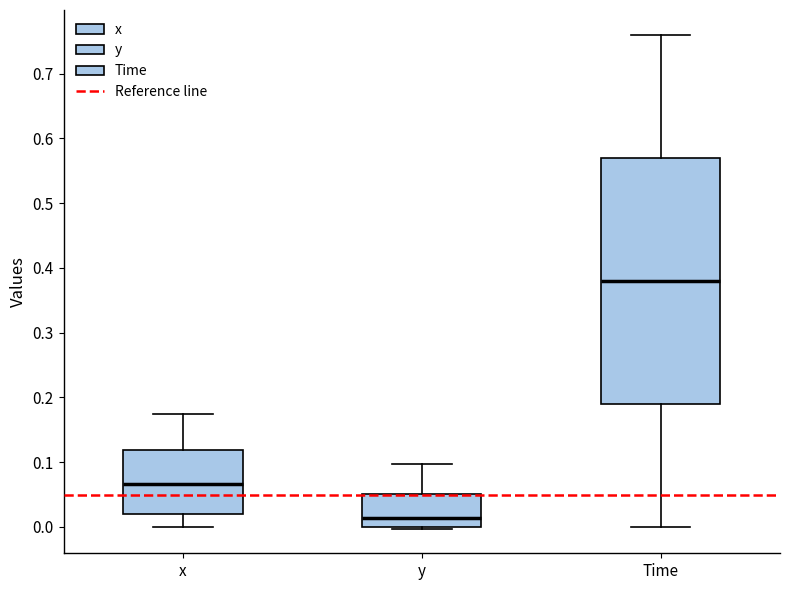

Where is the upper edge of the box for Time on the y-axis? The values are not printed on the chart, so give them approximately, as read against the axis.

0.57